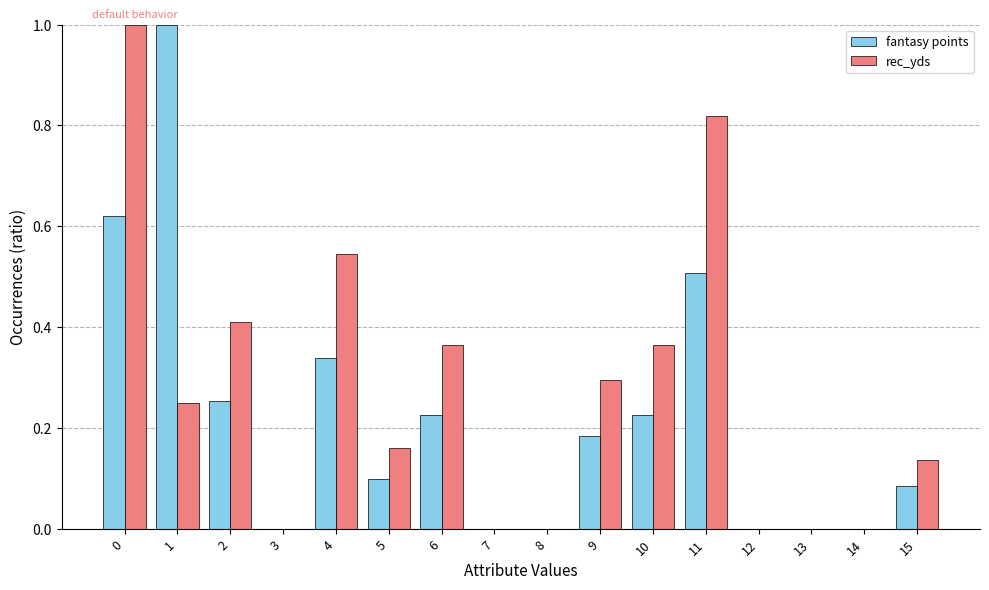

How many distinct data groups are displayed?

2